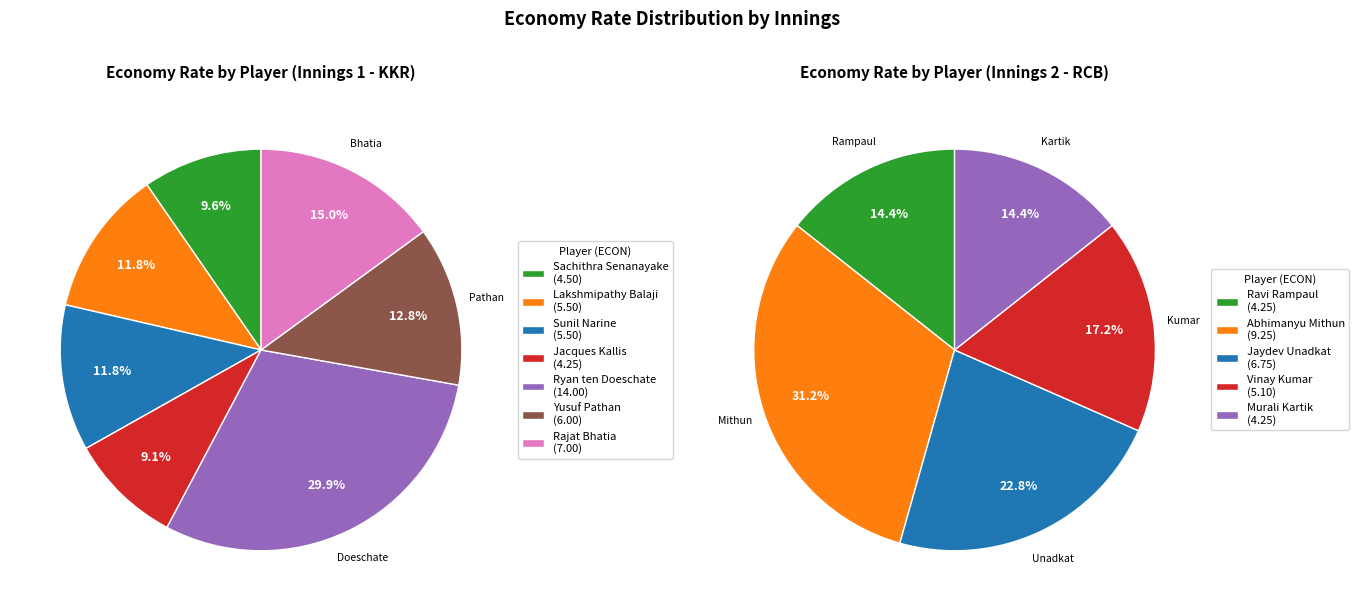

How many slices are in this pie chart?

12